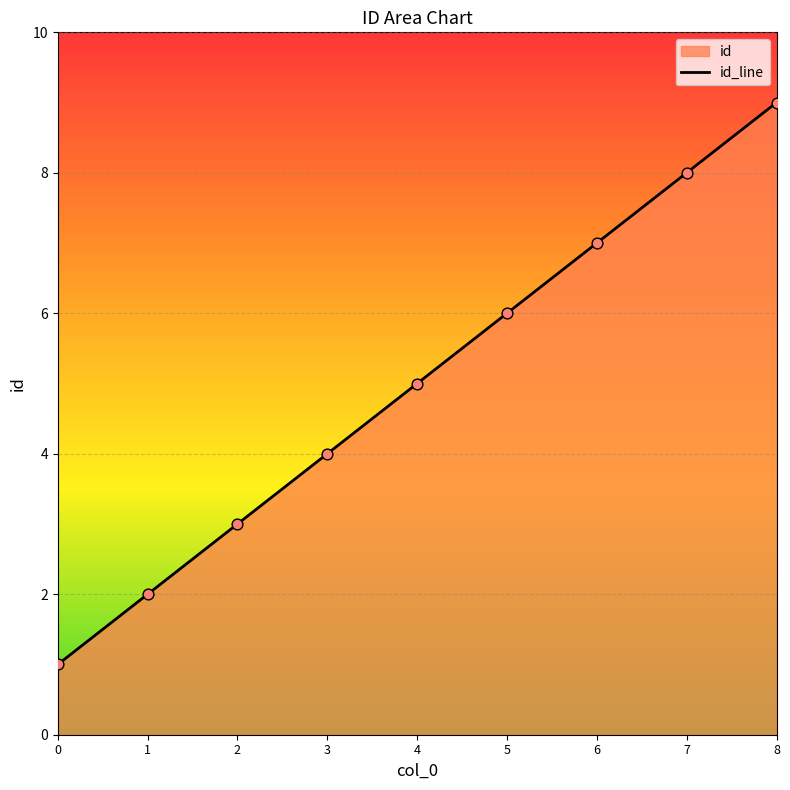

What is the ratio of the value at 7 to the value at 3?

2.0